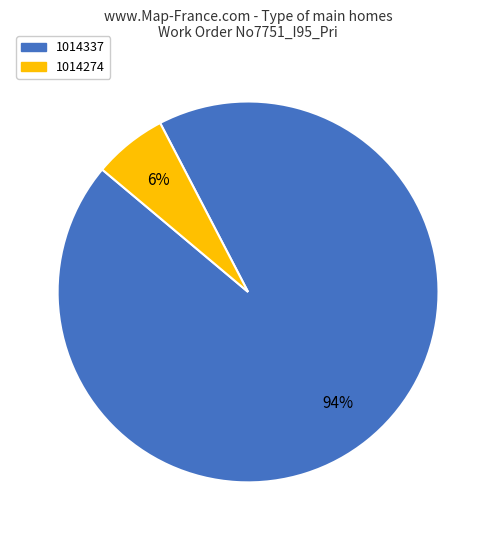

What is the ratio of the value at 1014274 to the value at 1014337?

0.1